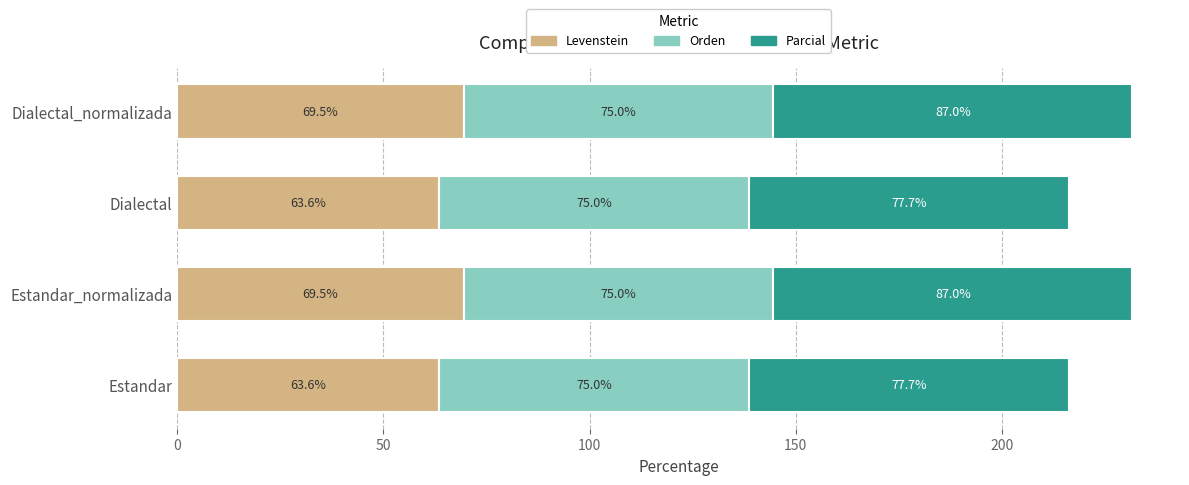

What is the sum of the Levenstein values at Estandar_normalizada and Dialectal_normalizada?

139.0